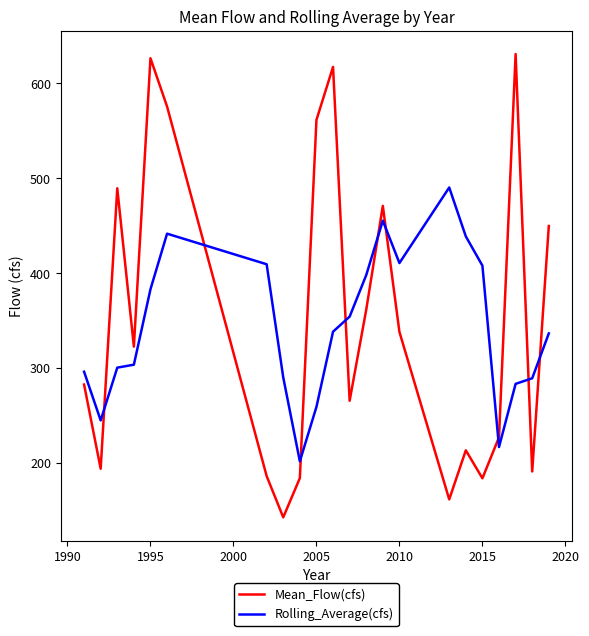

Rank the series by their maximum value, from lowest to highest.

Rolling_Average(cfs), Mean_Flow(cfs)